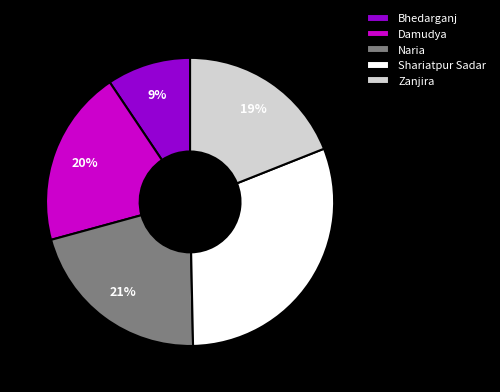

Between Bhedarganj and Zanjira, which is larger?

Zanjira